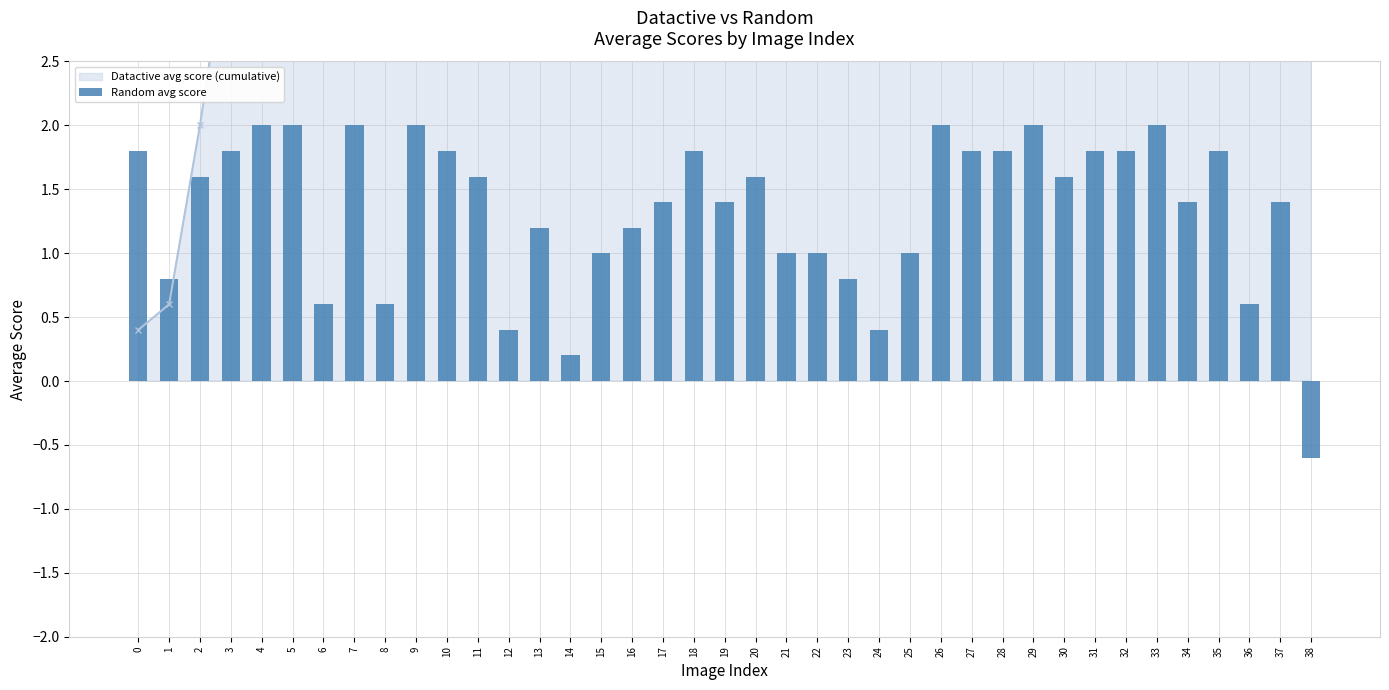

What is the value of the 20th bar from the left?

1.4